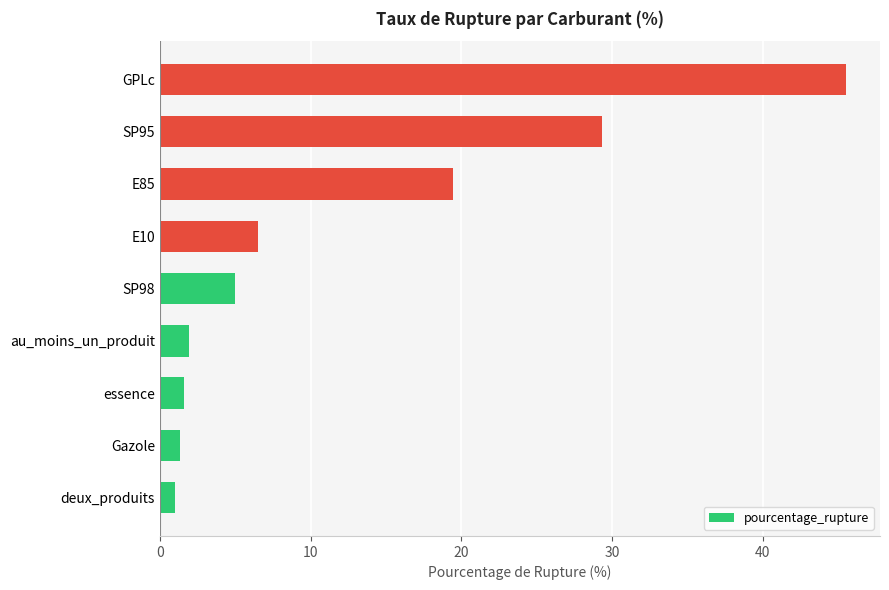

What is the sum of all values?

111.7